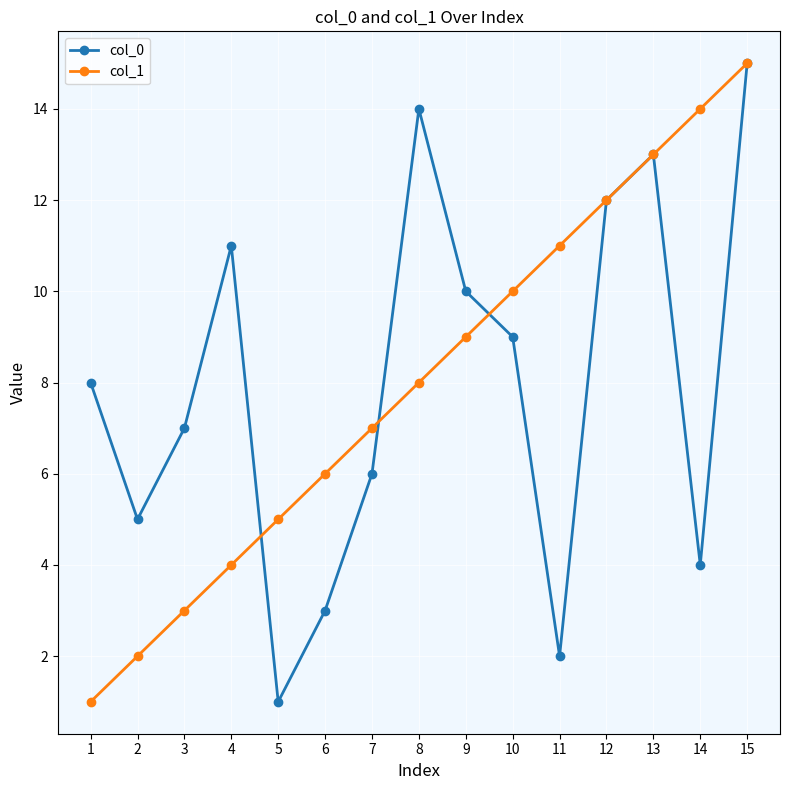

What is the value of the col_0 point at the 7th from the left?

6